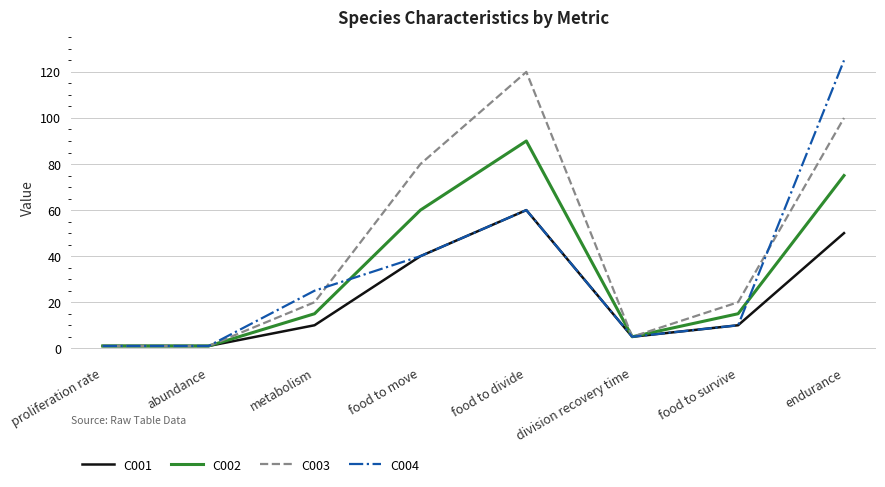

What is the spread (max minus min) of values at food to divide?

60